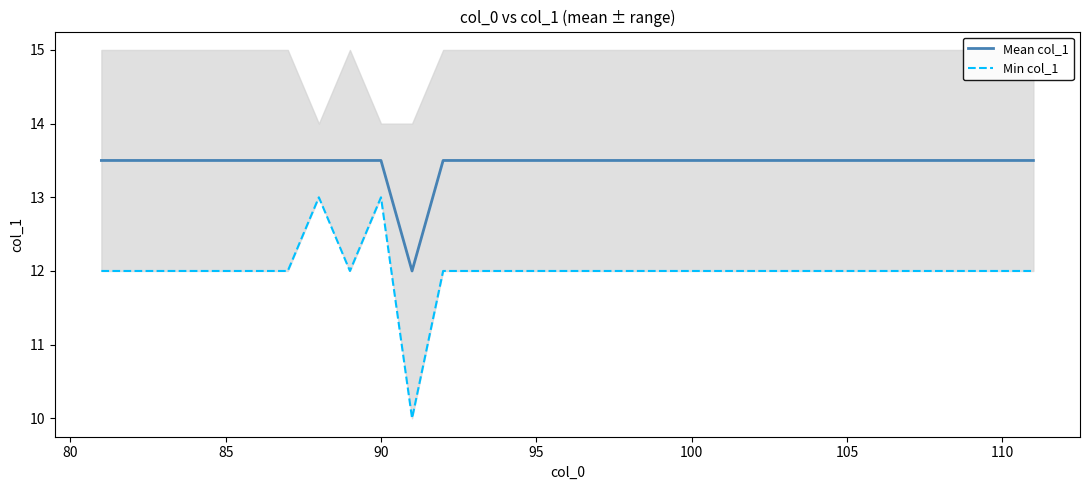

The value of Mean col_1 at 110 is 13.5. True or false?

True